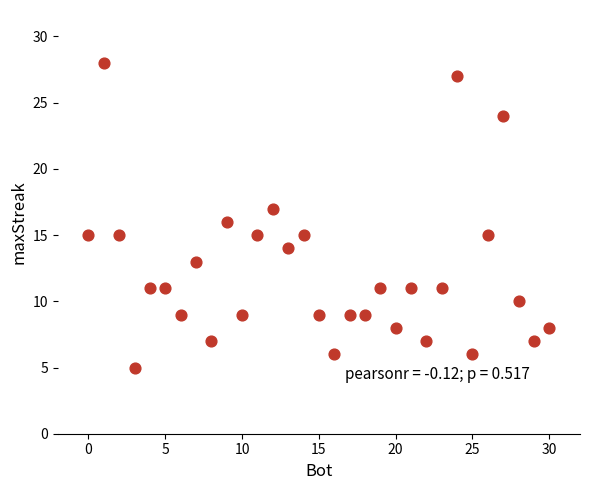

What is the range of Y values (max minus min)?

23